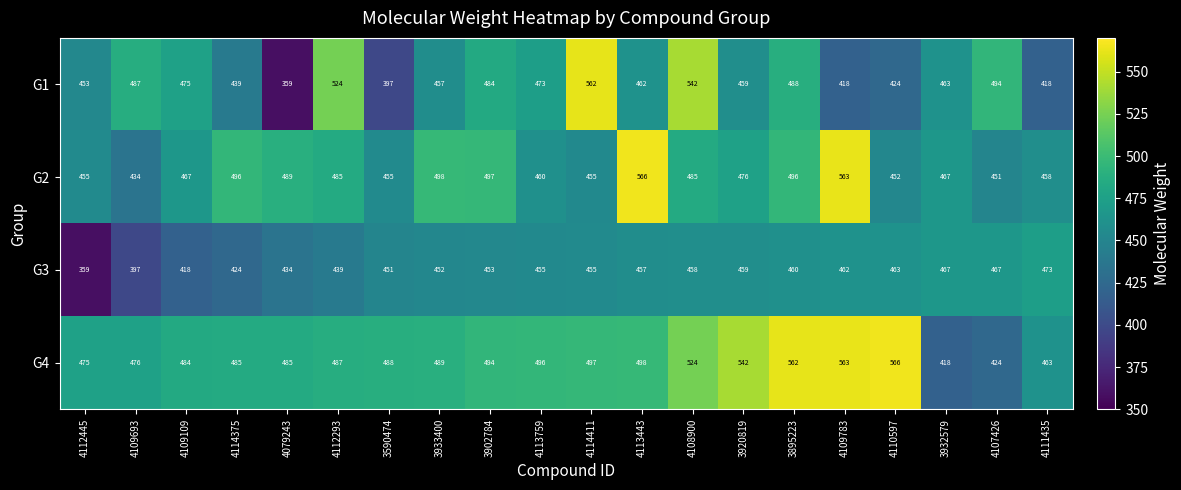

Count the number of data series in this chart.

4